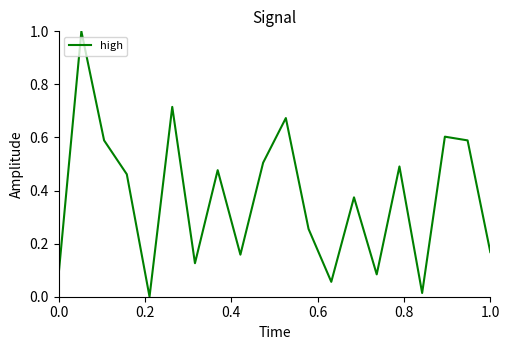

What is the difference between the maximum and minimum values?

1.0